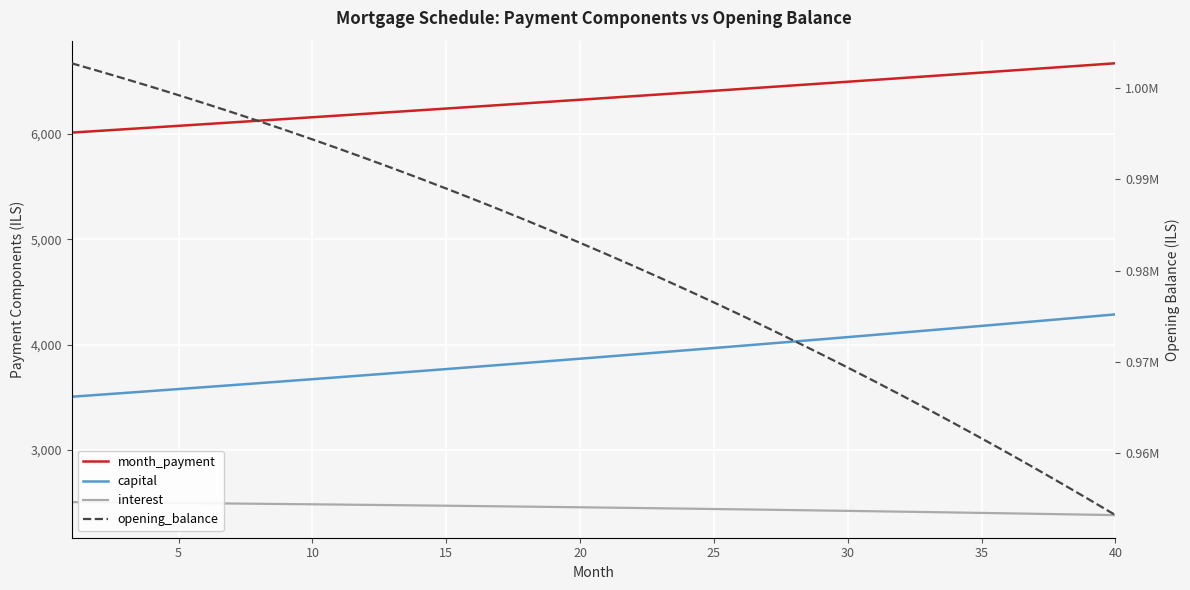

True or false: month_payment has more than 1 interior local peaks.

False